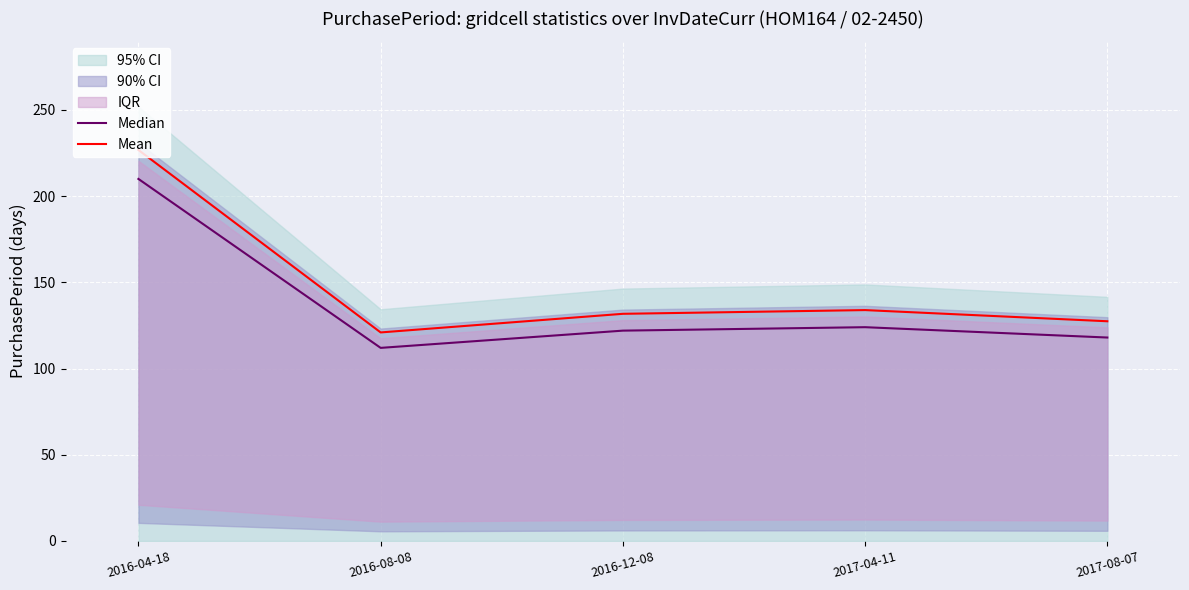

How many lines are shown in the chart?

2